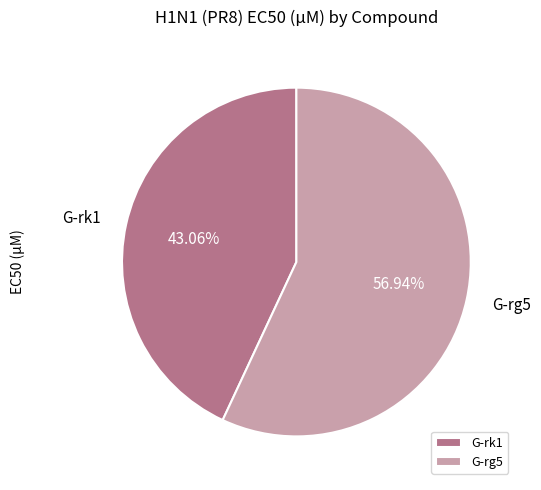

How many slices are in this pie chart?

2